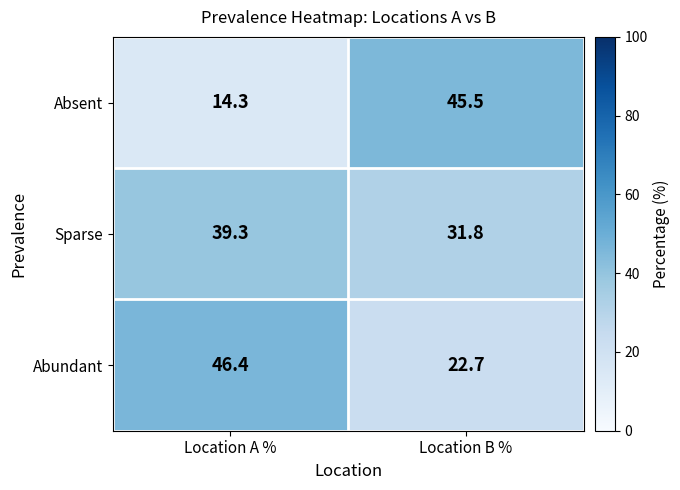

At which label does Absent first exceed 45?

Location B %